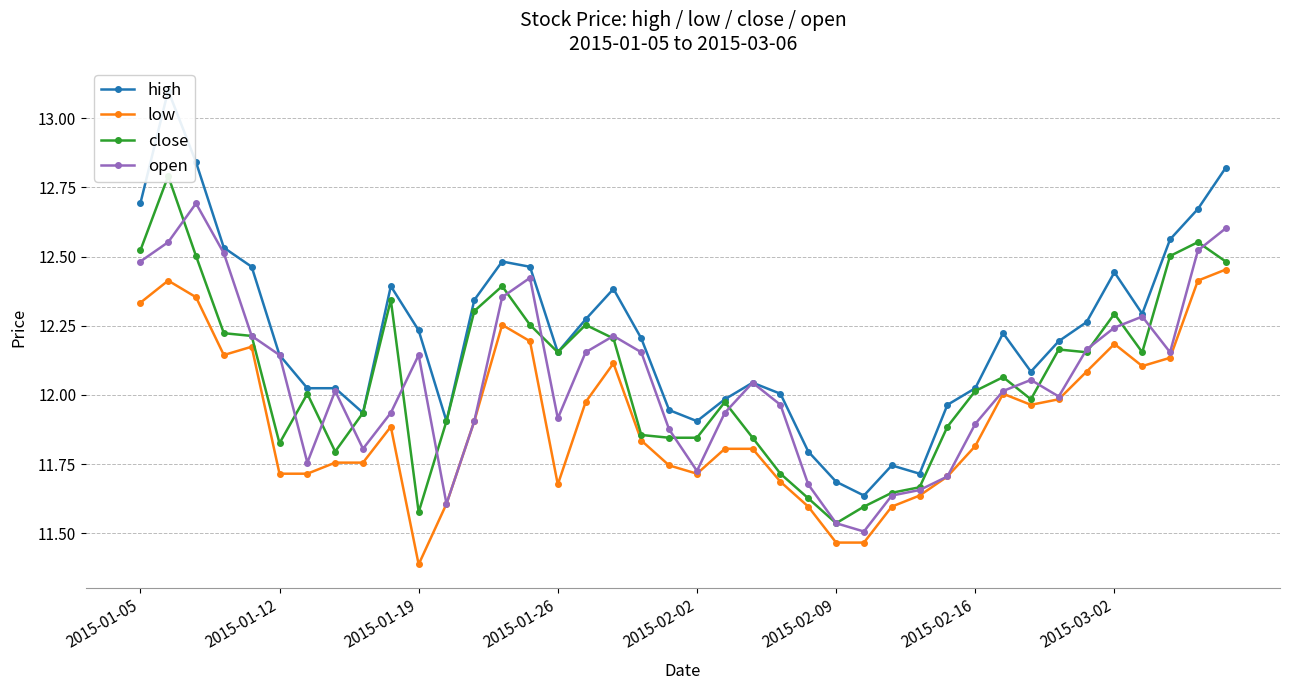

At how many categories does at least one series exceed 11?

40